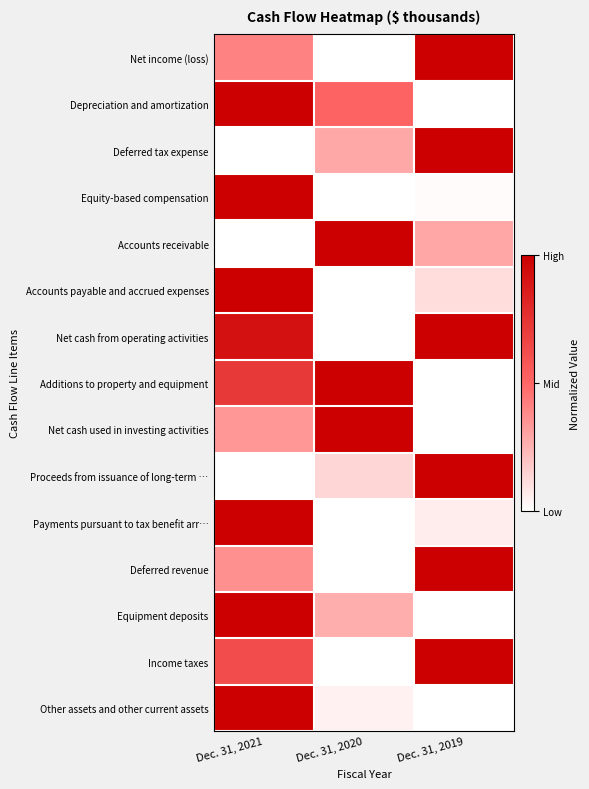

Reading left to right, what are all the values shown in this chart?

Net income (loss): Dec. 31, 2021=0.4	Dec. 31, 2020=0.0	Dec. 31, 2019=1.0
Depreciation and amortization: Dec. 31, 2021=1.0	Dec. 31, 2020=0.5	Dec. 31, 2019=0.0
Deferred tax expense: Dec. 31, 2021=0.0	Dec. 31, 2020=0.3	Dec. 31, 2019=1.0
Equity-based compensation: Dec. 31, 2021=1.0	Dec. 31, 2020=0.0	Dec. 31, 2019=0.0
Accounts receivable: Dec. 31, 2021=0.0	Dec. 31, 2020=1.0	Dec. 31, 2019=0.3
Accounts payable and accrued expenses: Dec. 31, 2021=1.0	Dec. 31, 2020=0.0	Dec. 31, 2019=0.1
Net cash from operating activities: Dec. 31, 2021=0.9	Dec. 31, 2020=0.0	Dec. 31, 2019=1.0
Additions to property and equipment: Dec. 31, 2021=0.7	Dec. 31, 2020=1.0	Dec. 31, 2019=0.0
Net cash used in investing activities: Dec. 31, 2021=0.3	Dec. 31, 2020=1.0	Dec. 31, 2019=0.0
Proceeds from issuance of long-term …: Dec. 31, 2021=0.0	Dec. 31, 2020=0.1	Dec. 31, 2019=1.0
Payments pursuant to tax benefit arr…: Dec. 31, 2021=1.0	Dec. 31, 2020=0.0	Dec. 31, 2019=0.1
Deferred revenue: Dec. 31, 2021=0.4	Dec. 31, 2020=0.0	Dec. 31, 2019=1.0
Equipment deposits: Dec. 31, 2021=1.0	Dec. 31, 2020=0.3	Dec. 31, 2019=0.0
Income taxes: Dec. 31, 2021=0.6	Dec. 31, 2020=0.0	Dec. 31, 2019=1.0
Other assets and other current assets: Dec. 31, 2021=1.0	Dec. 31, 2020=0.0	Dec. 31, 2019=0.0